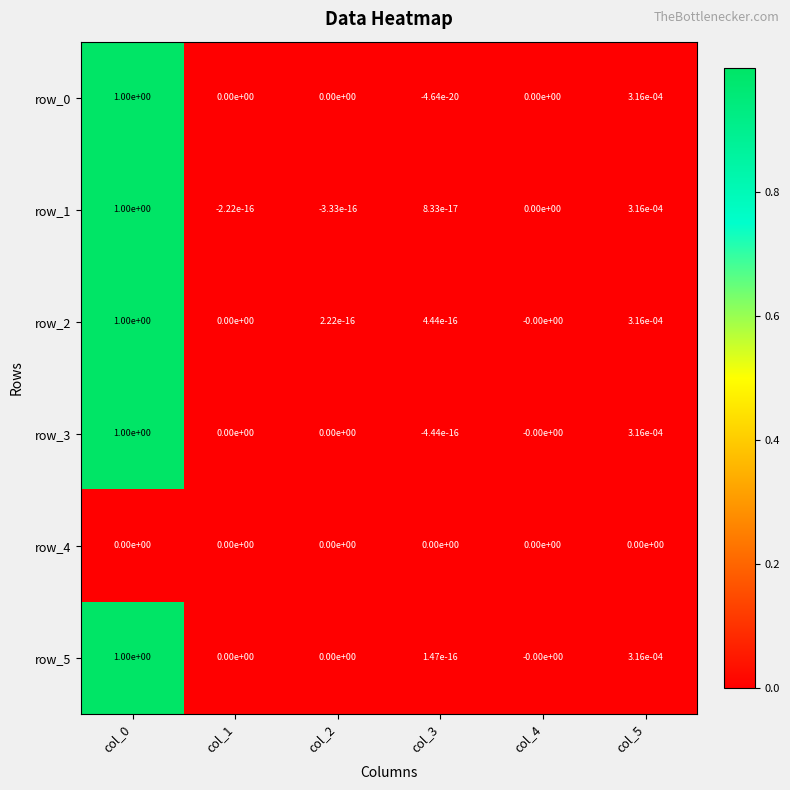

True or false: row_5 has a value of 1.3 at col_0.

False